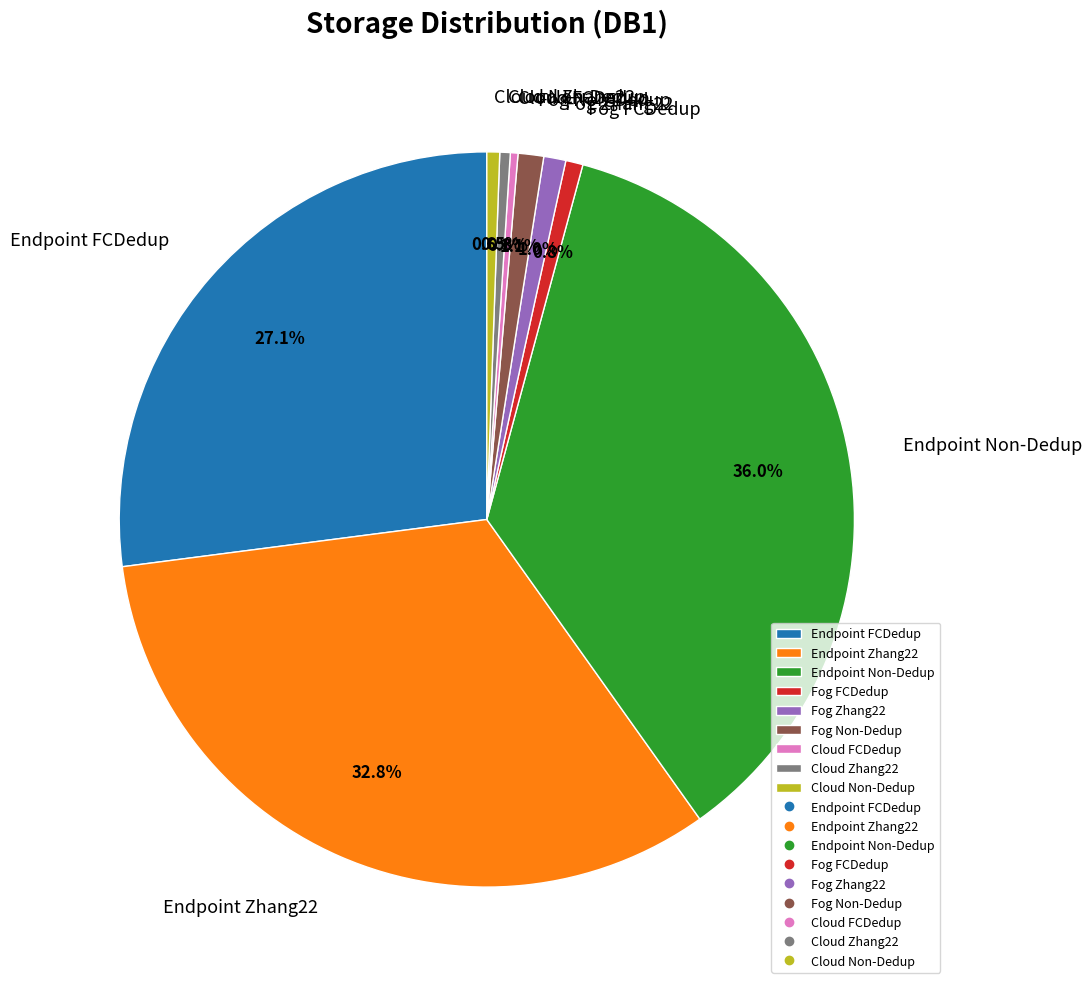

Is Endpoint Non-Dedup the majority of the pie?

No